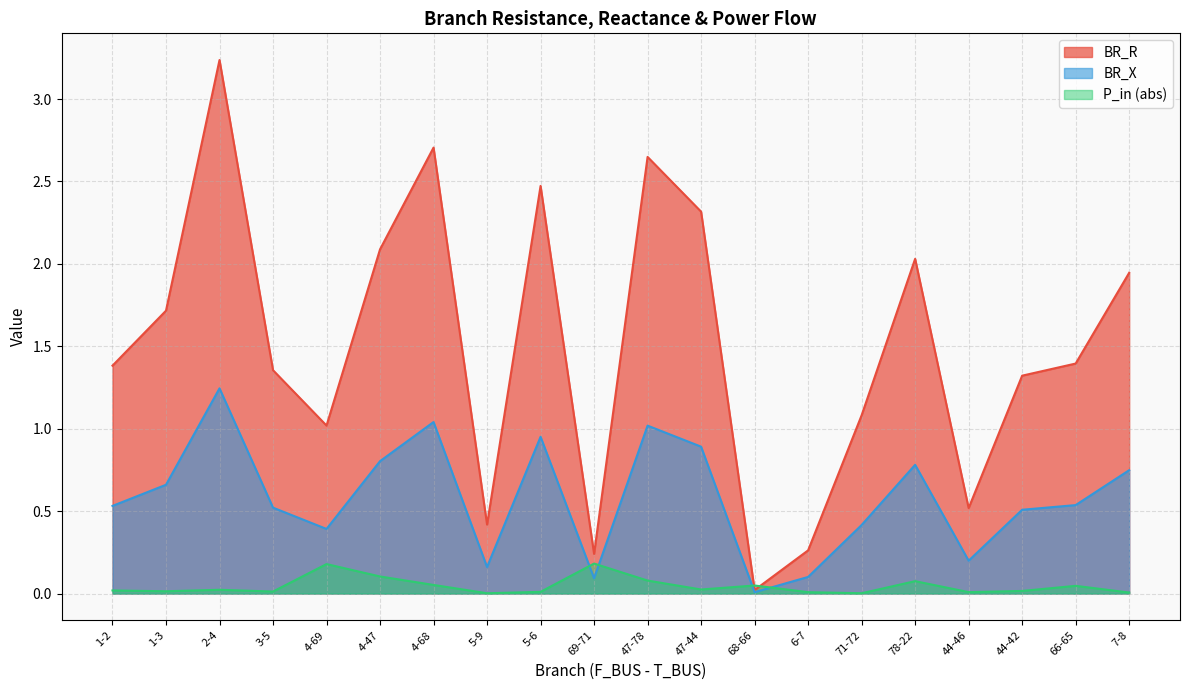

How many lines are shown in the chart?

3